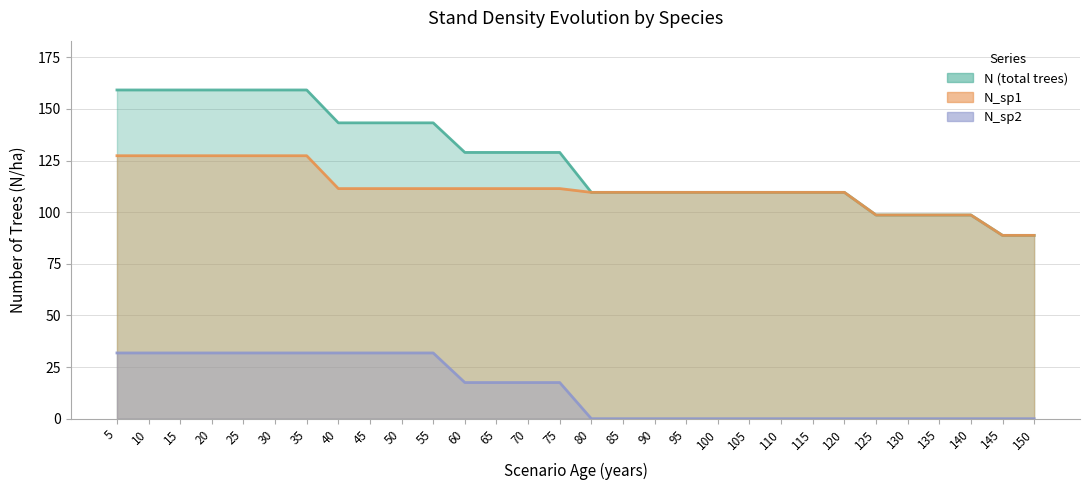

Rank the series by their maximum value, from highest to lowest.

N (total trees), N_sp1, N_sp2